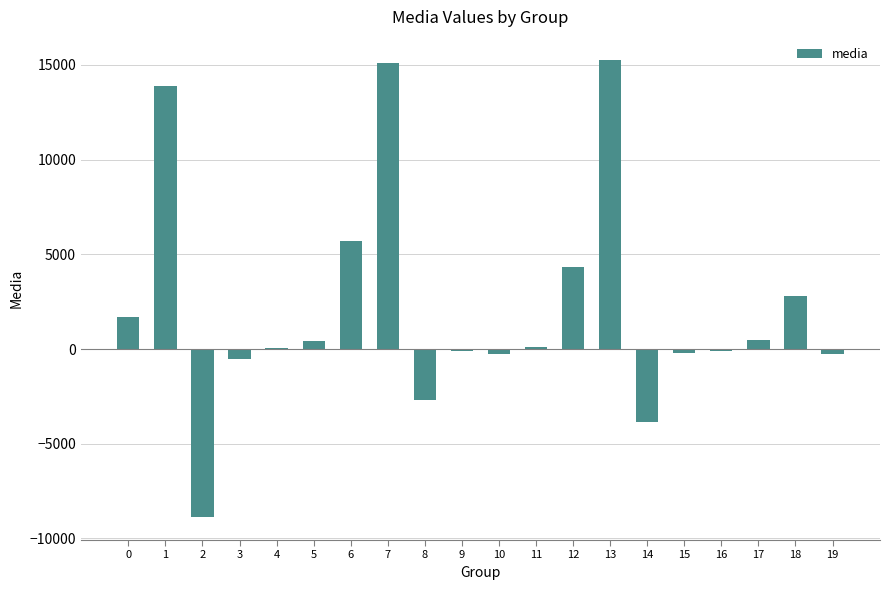

What is the average value?

2152.8